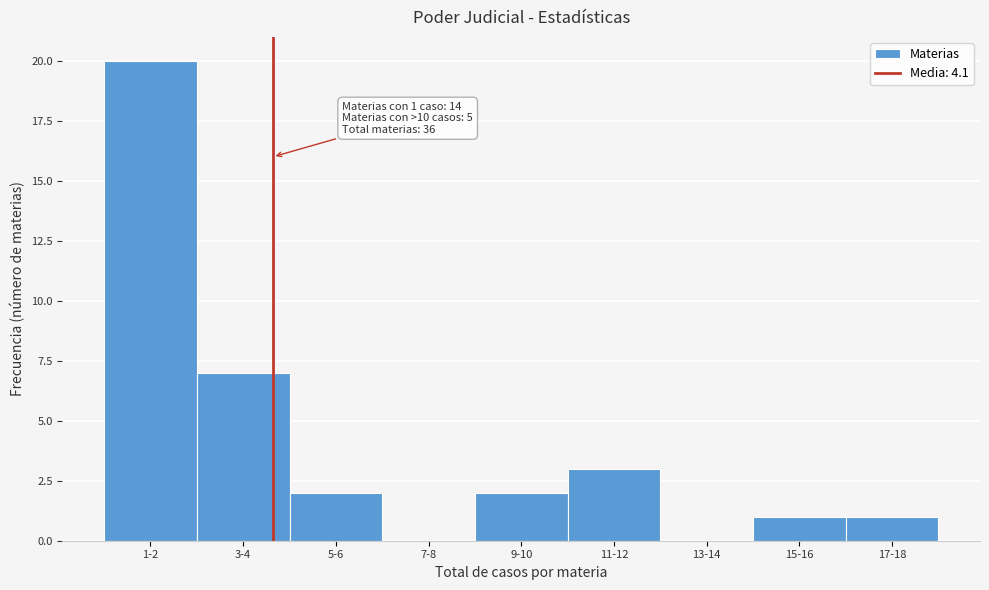

Reading left to right, what are all the values shown in this chart?

1-2=20	3-4=7	5-6=2	7-8=0	9-10=2	11-12=3	13-14=0	15-16=1	17-18=1